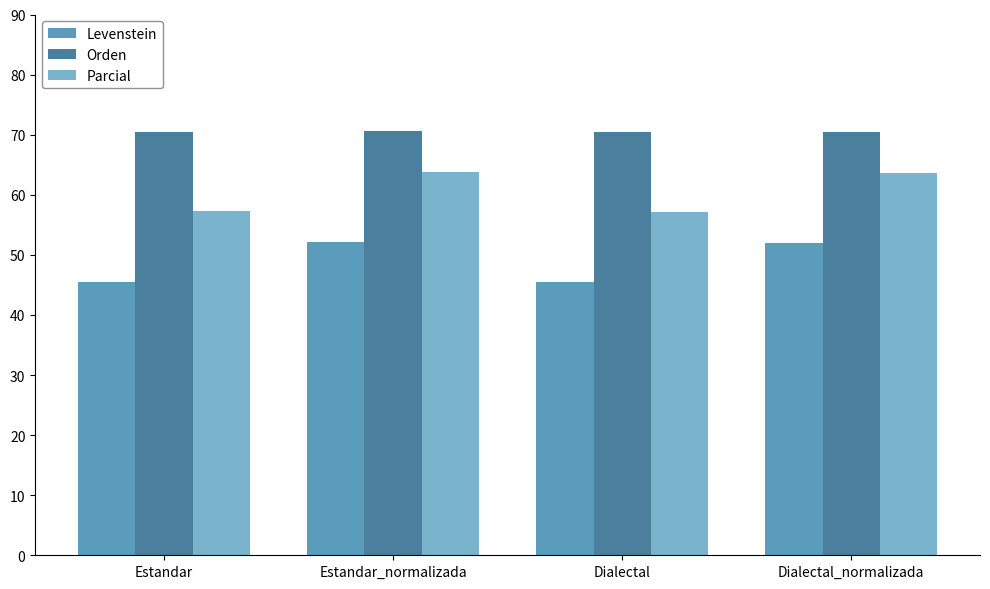

How many data points does each series have?

4